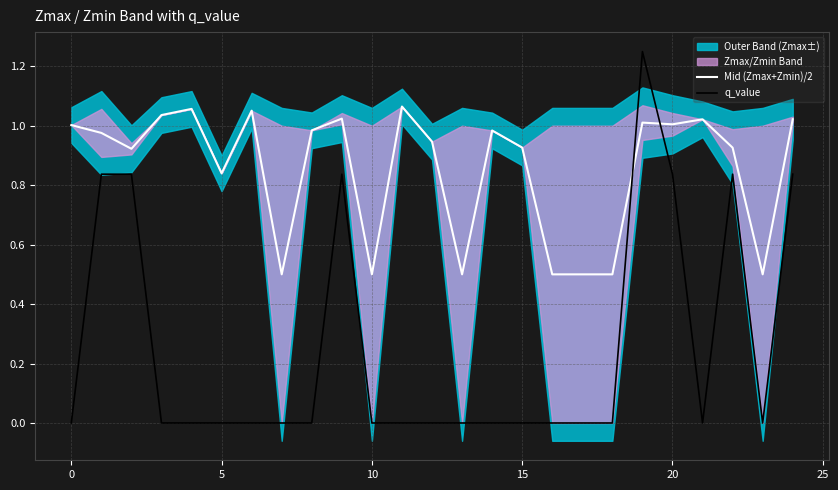

After their last crossing, which series has the higher values: q_value or Mid (Zmax+Zmin)/2?

Mid (Zmax+Zmin)/2